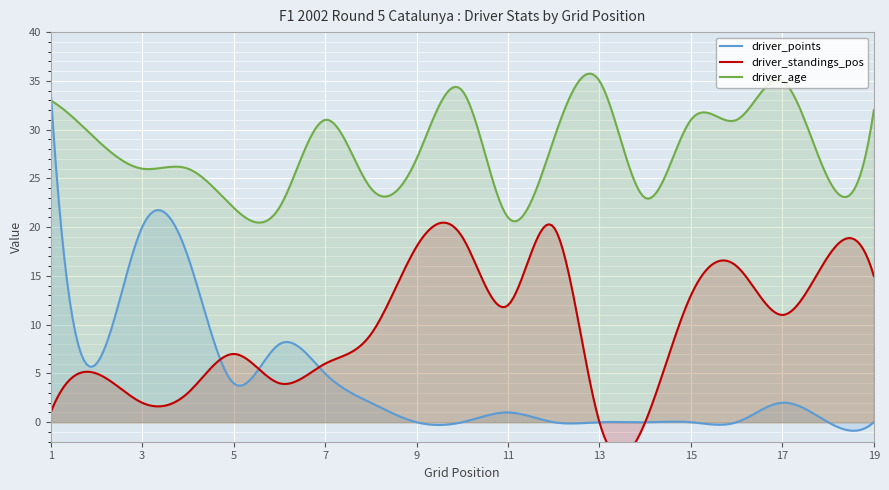

Reading left to right, list all the values displayed in this chart.

grid: michael_schumacher=1	barrichello=2	ralf_schumacher=3	montoya=4	raikkonen=5	button=6	coulthard=7	heidfeld=8	trulli=9	frentzen=10	massa=11	fisichella=12	panis=13	bernoldi=14	villeneuve=15	rosa=16	salo=17	sato=18	mcnish=19
driver_points: michael_schumacher=34	barrichello=6	ralf_schumacher=20	montoya=17	raikkonen=4	button=8	coulthard=5	heidfeld=2	trulli=0	frentzen=0	massa=1	fisichella=0	panis=0	bernoldi=0	villeneuve=0	rosa=0	salo=2	sato=0	mcnish=0
driver_standings_pos: michael_schumacher=1	barrichello=5	ralf_schumacher=2	montoya=3	raikkonen=7	button=4	coulthard=6	heidfeld=9	trulli=18	frentzen=19	massa=12	fisichella=20	panis=0	bernoldi=0	villeneuve=13	rosa=16	salo=11	sato=17	mcnish=15
driver_age: michael_schumacher=33	barrichello=29	ralf_schumacher=26	montoya=26	raikkonen=22	button=22	coulthard=31	heidfeld=24	trulli=27	frentzen=34	massa=21	fisichella=29	panis=35	bernoldi=23	villeneuve=31	rosa=31	salo=35	sato=25	mcnish=32